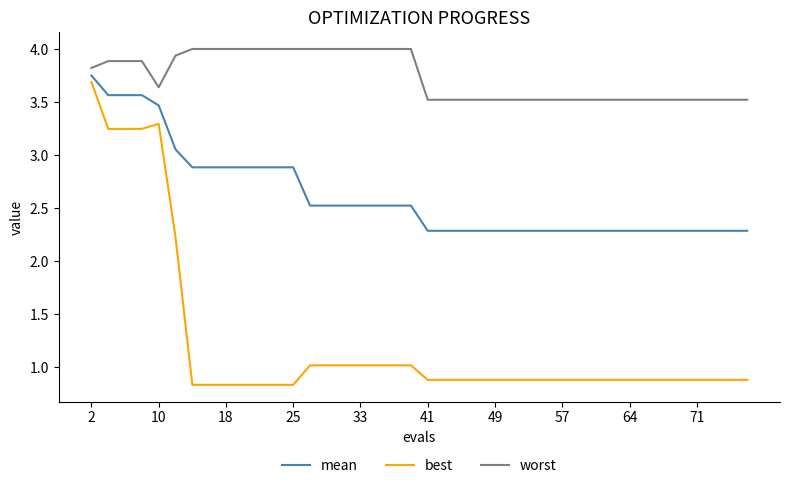

What is the sum of all worst values?

149.5